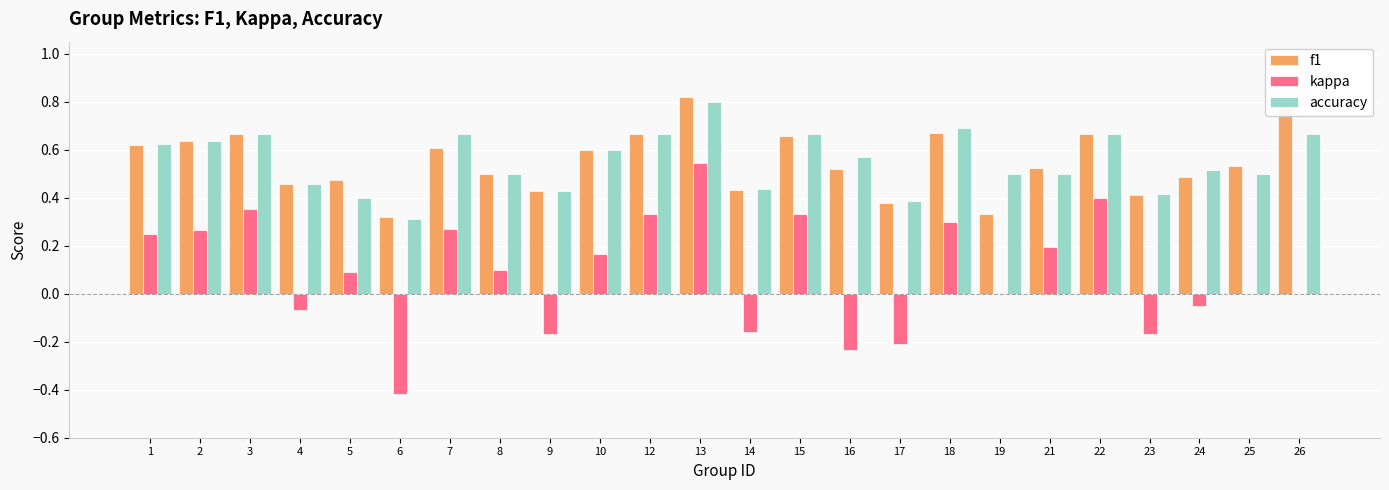

What is the total value across all series at 7?

1.5